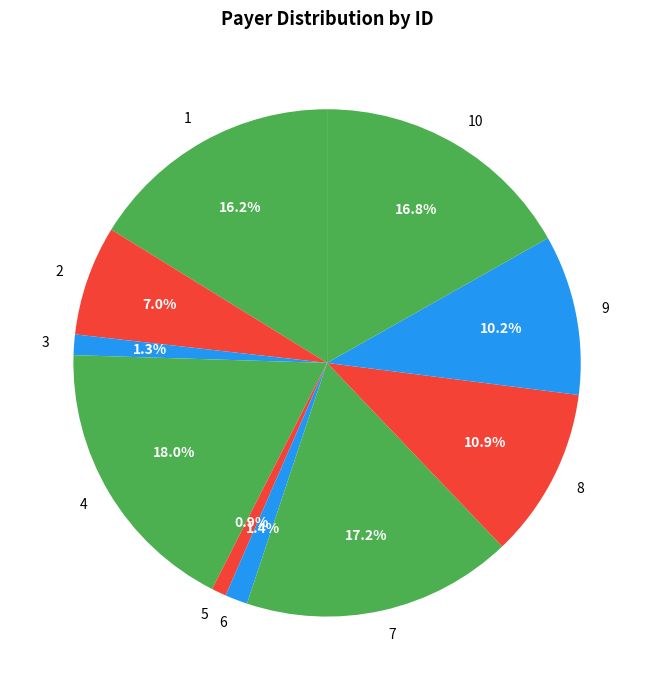

What is the total percentage of 5 and 9?

11.1%